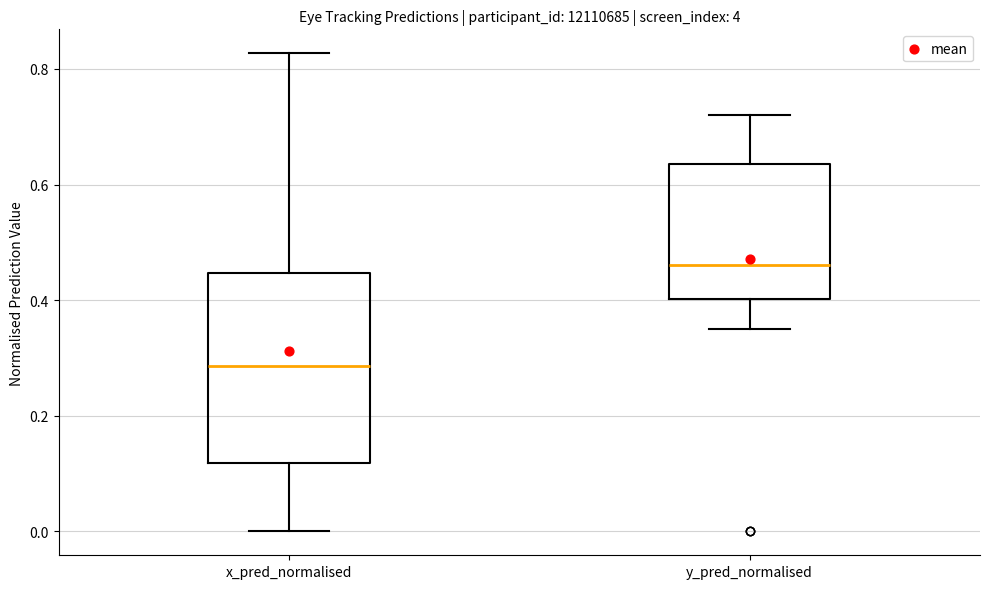

Where is the lower edge of the box for y_pred_normalised on the y-axis? The values are not printed on the chart, so give them approximately, as read against the axis.

0.40